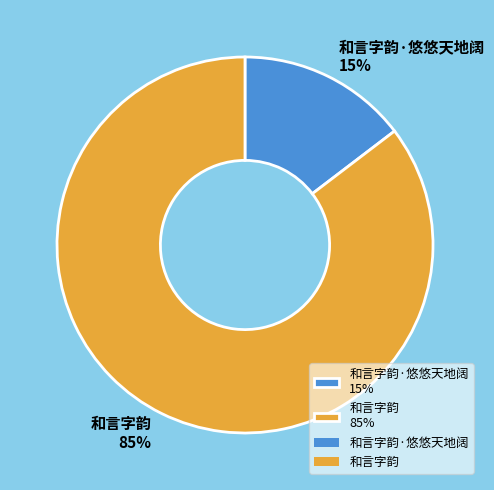

To the nearest percent, what is the average slice percentage?

50%